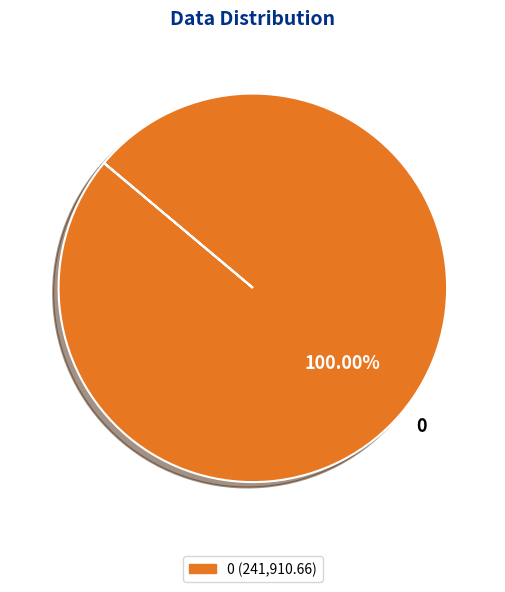

Is there a majority slice in this chart?

Yes